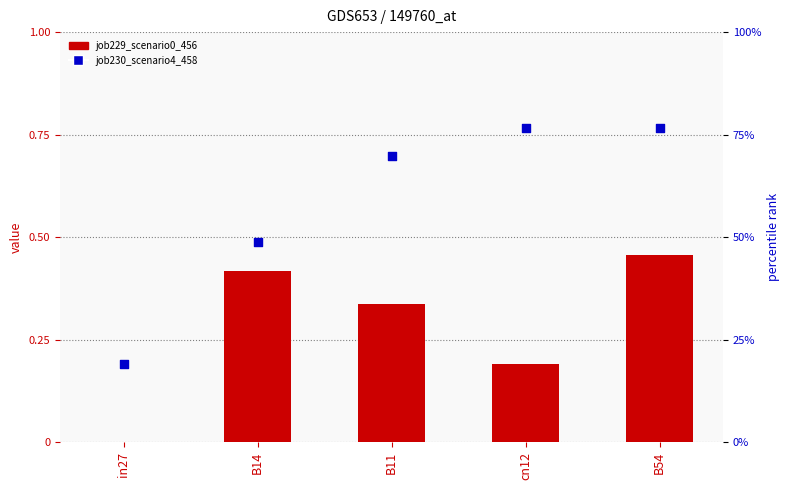

Which series has the largest total across all categories?

job230_scenario4_458